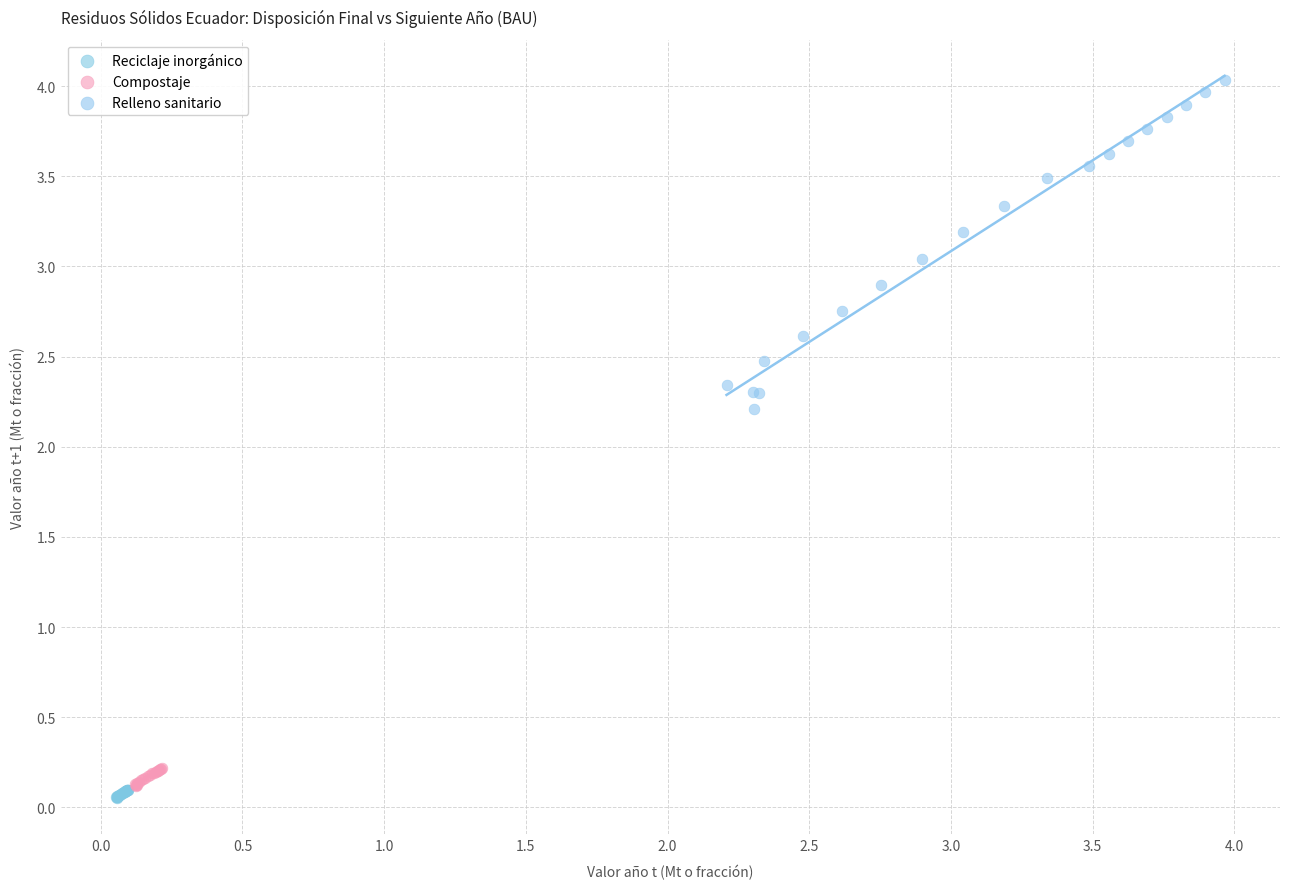

Which series contains the lowest Y value?

Reciclaje inorgánico